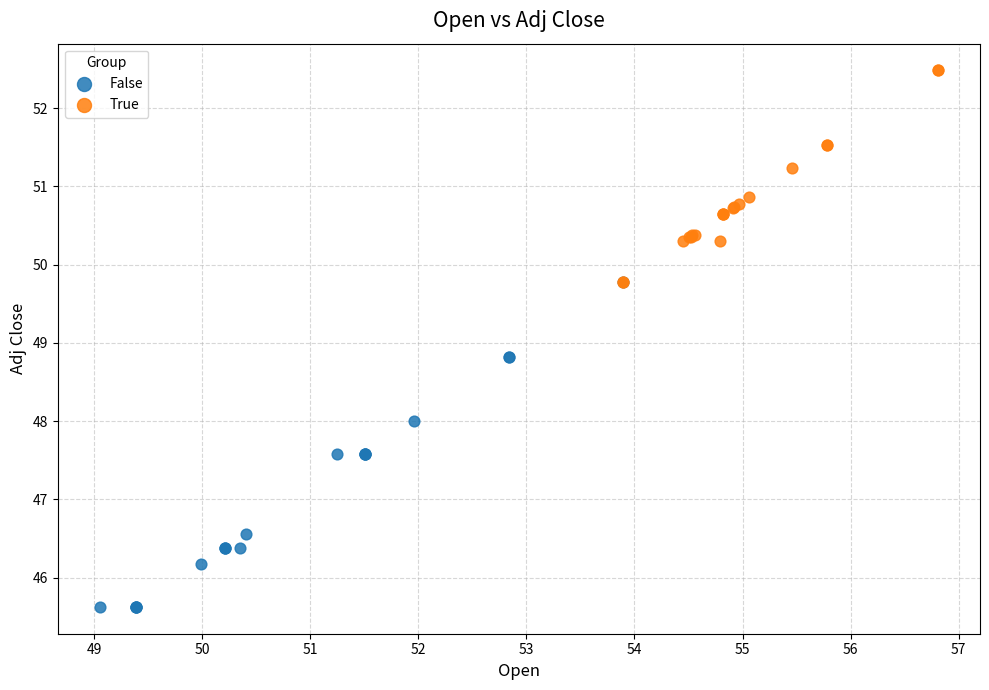

Which series contains the highest Y value?

True